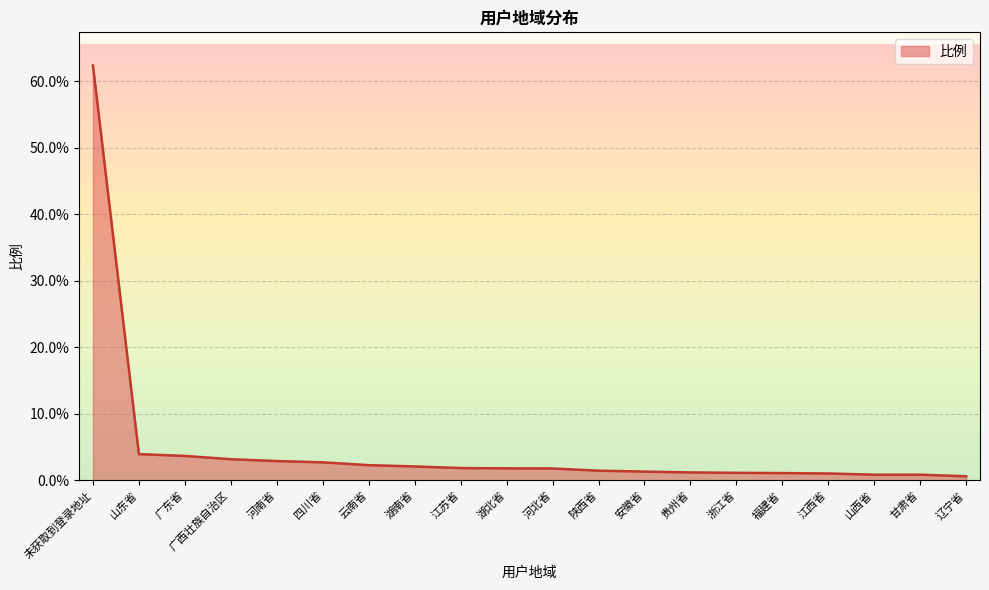

Does the chart display data point markers on the line(s)?

No